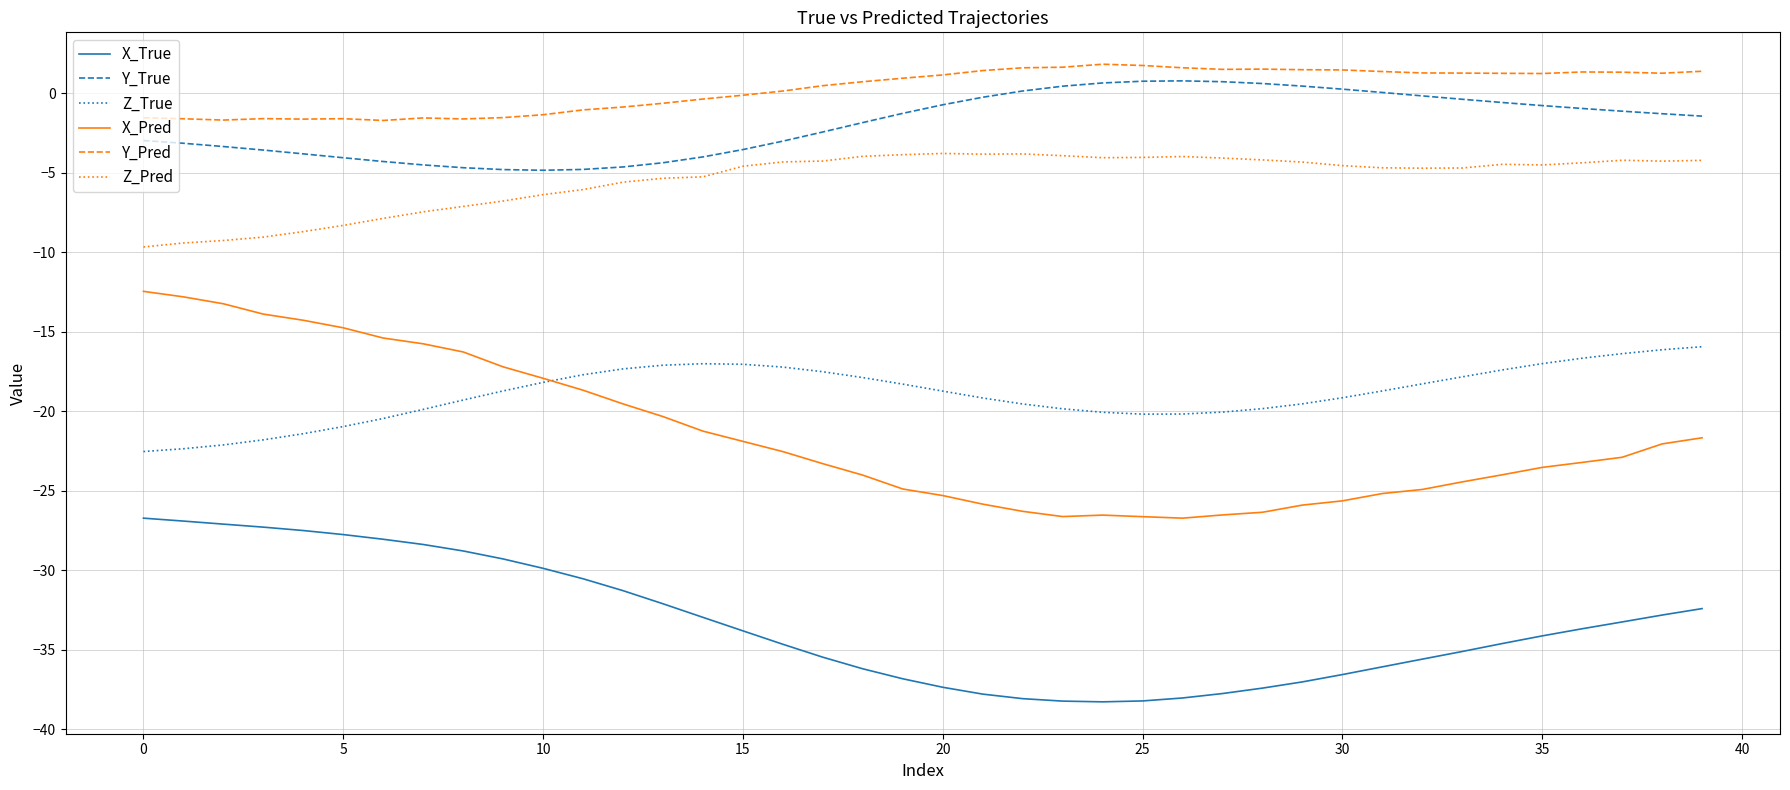

What are all the series names shown in the legend?

X_True, Y_True, Z_True, X_Pred, Y_Pred, Z_Pred